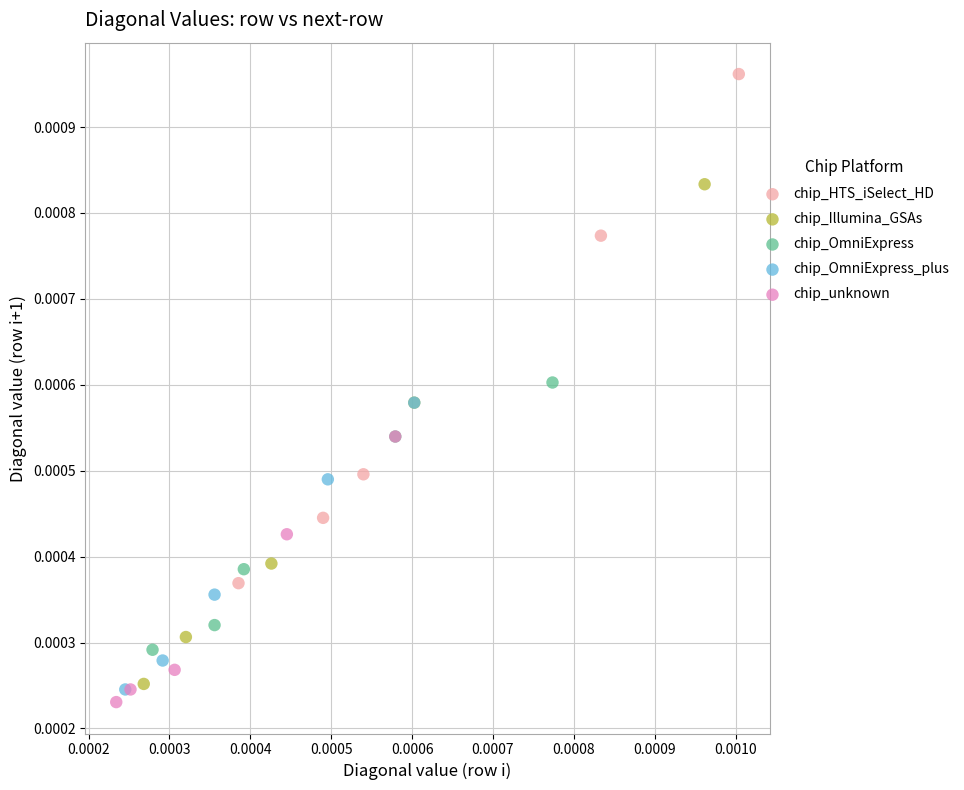

Which series has the widest spread of Y values?

chip_HTS_iSelect_HD